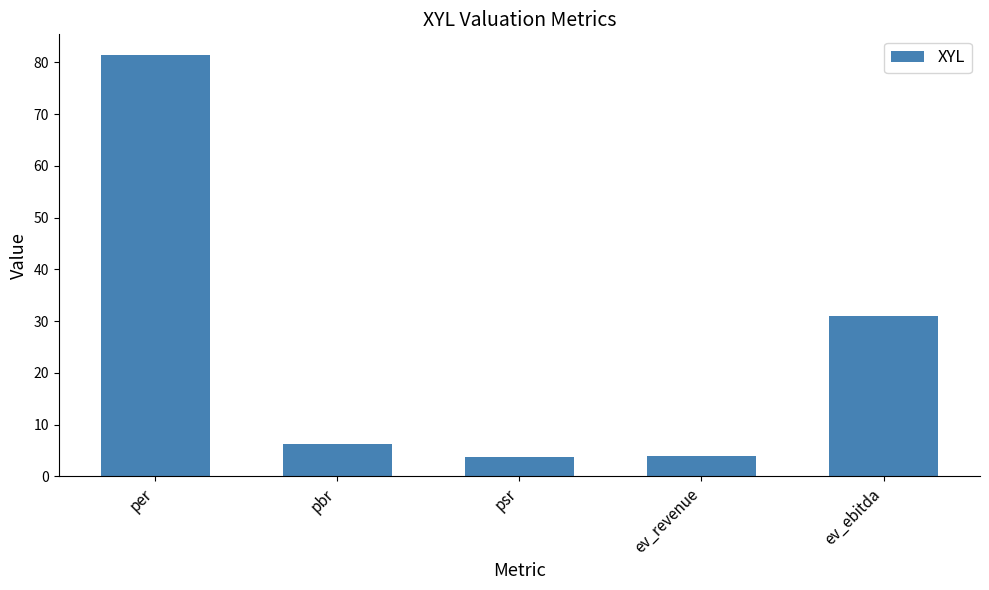

What position from the left is per?

1